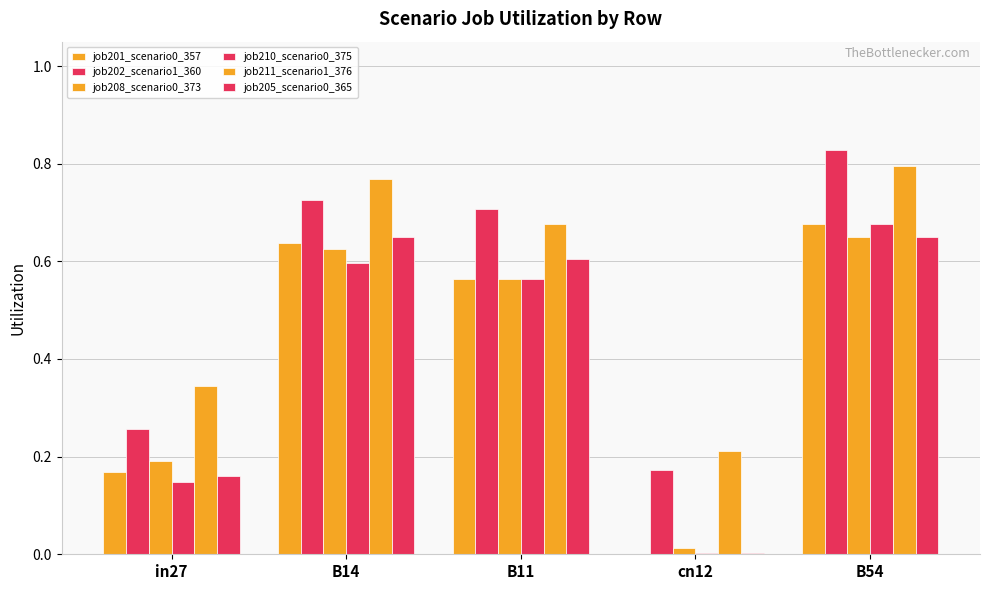

What is the minimum value for job211_scenario1_376?

0.2